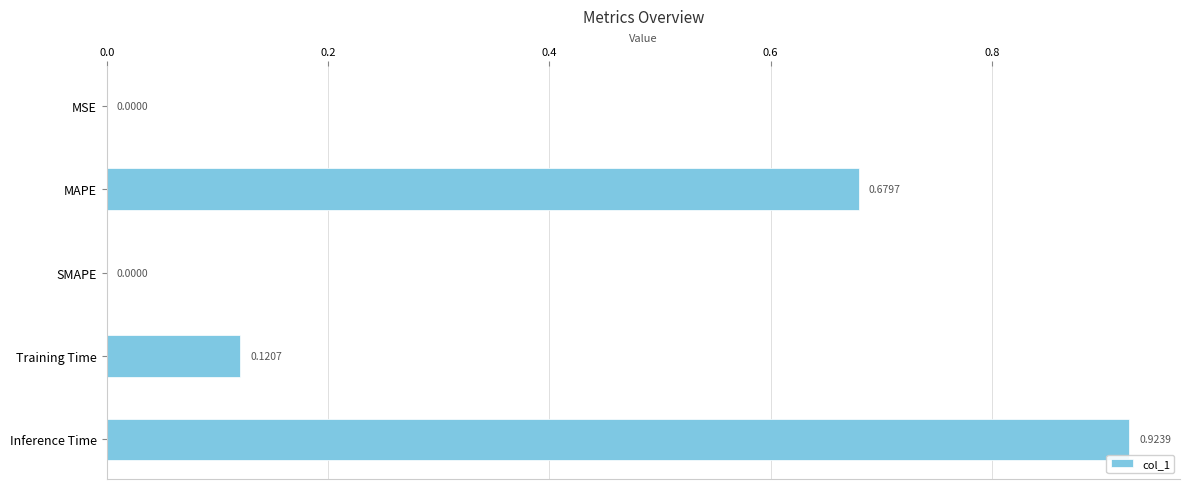

Which category has the highest value across all series?

Inference Time